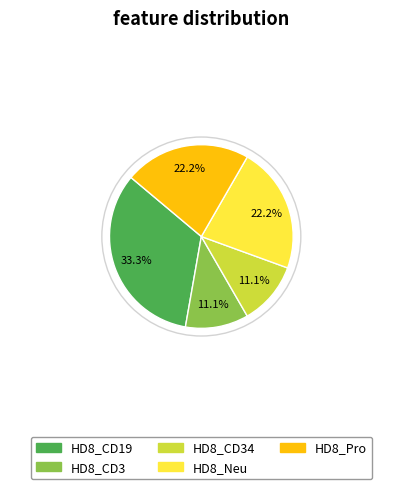

Is there a majority slice in this chart?

No